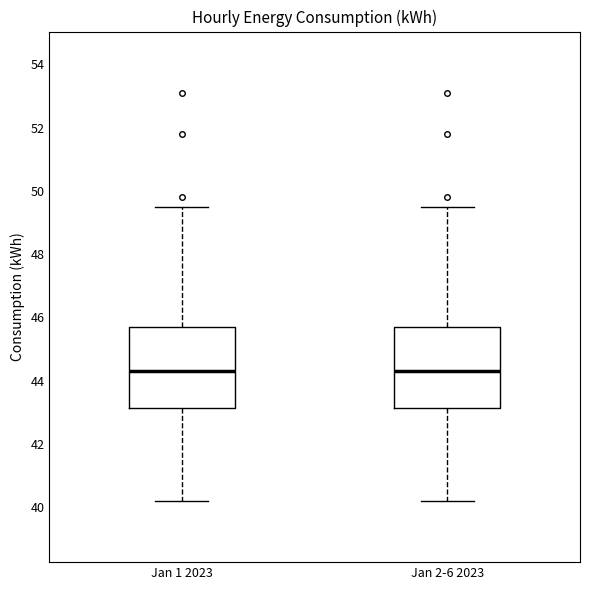

Where does the lower whisker of the box for Jan 1 2023 end on the y-axis? The values are not printed on the chart, so give them approximately, as read against the axis.

40.2